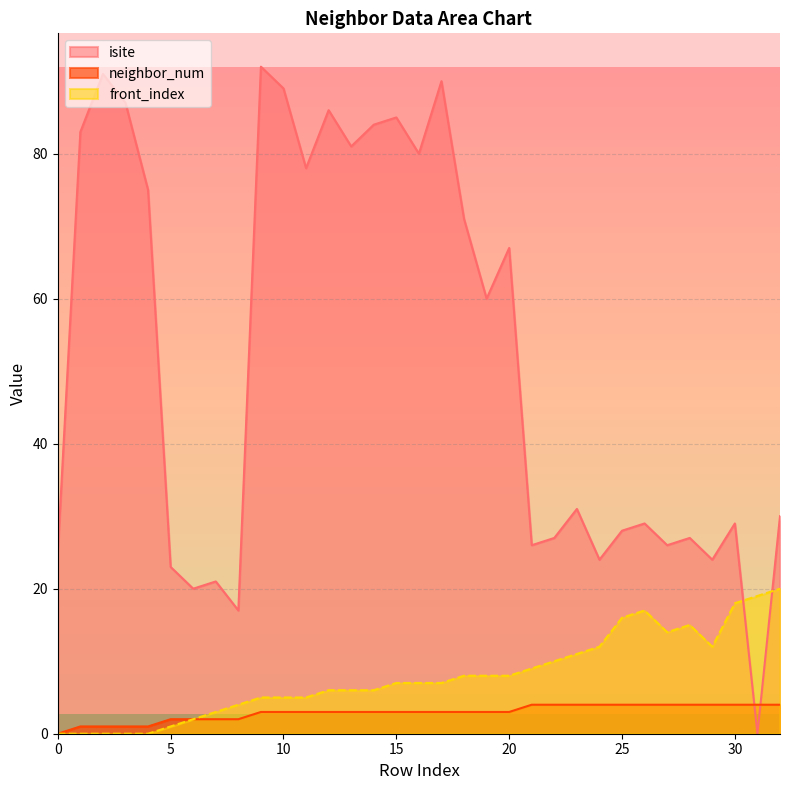

At which label does front_index reach its peak?

32